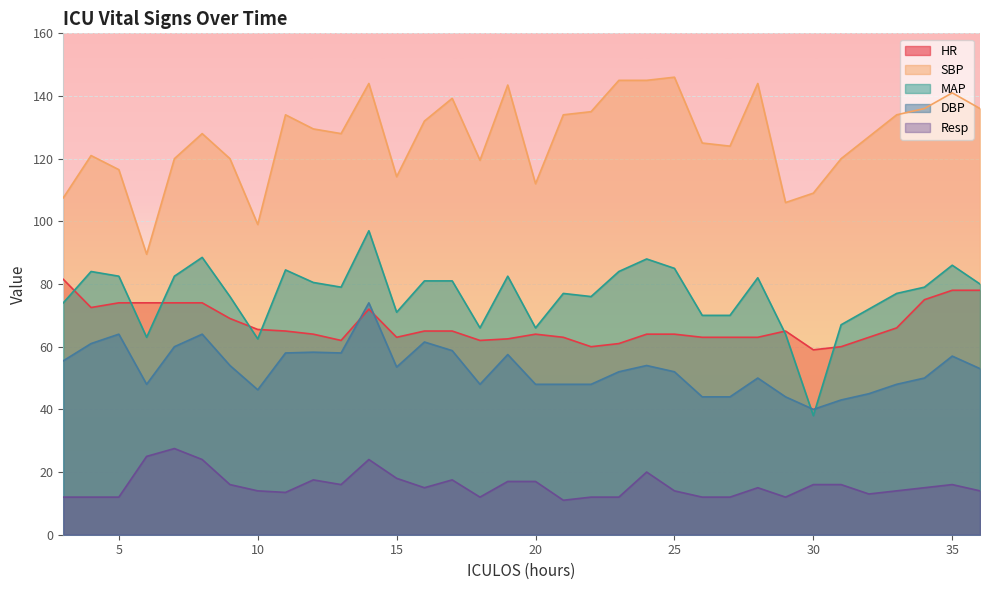

How many interior local valleys does the MAP series have?

8